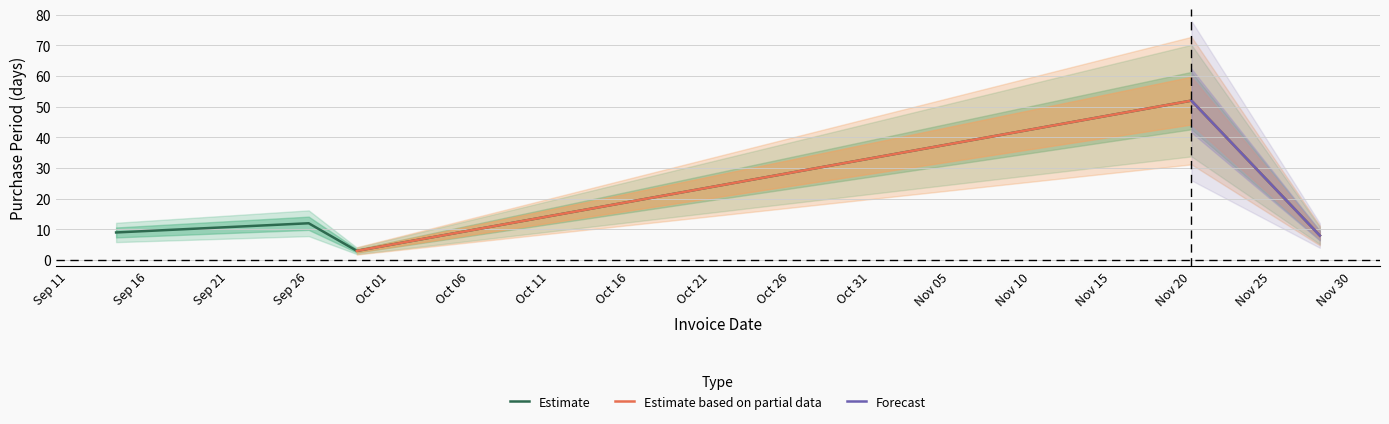

Is it true that Estimate equals 4 at Sep 26?

False